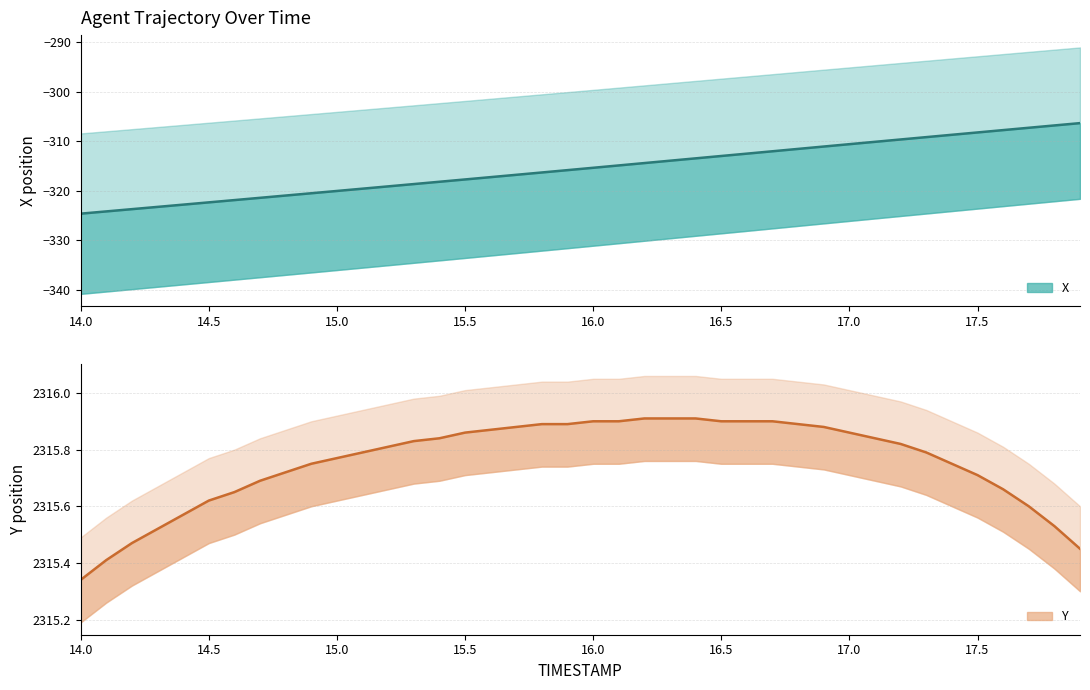

Does the chart have visible grid lines?

Yes